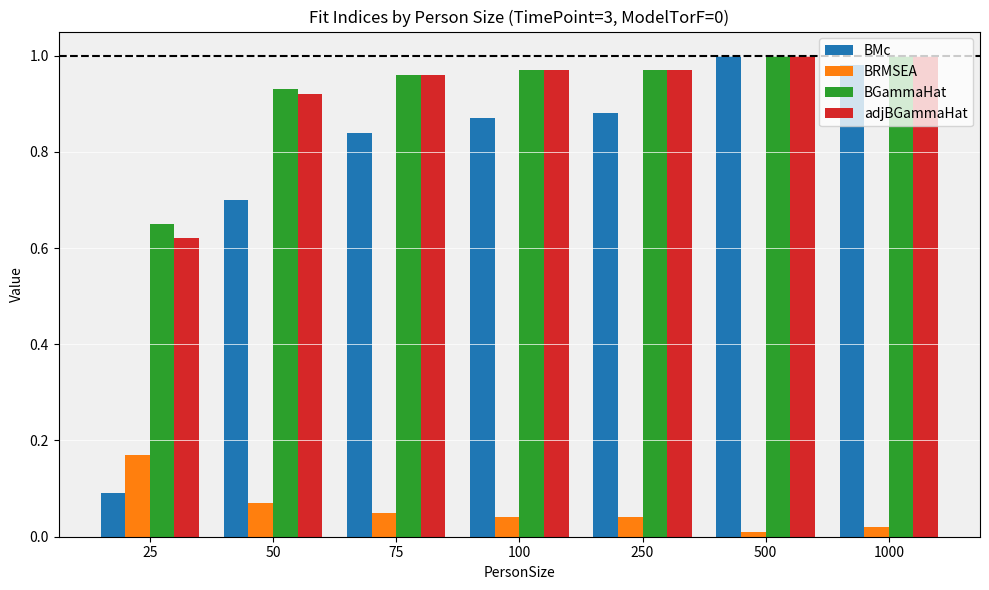

Where is BGammaHat nearest to the value 0?

25